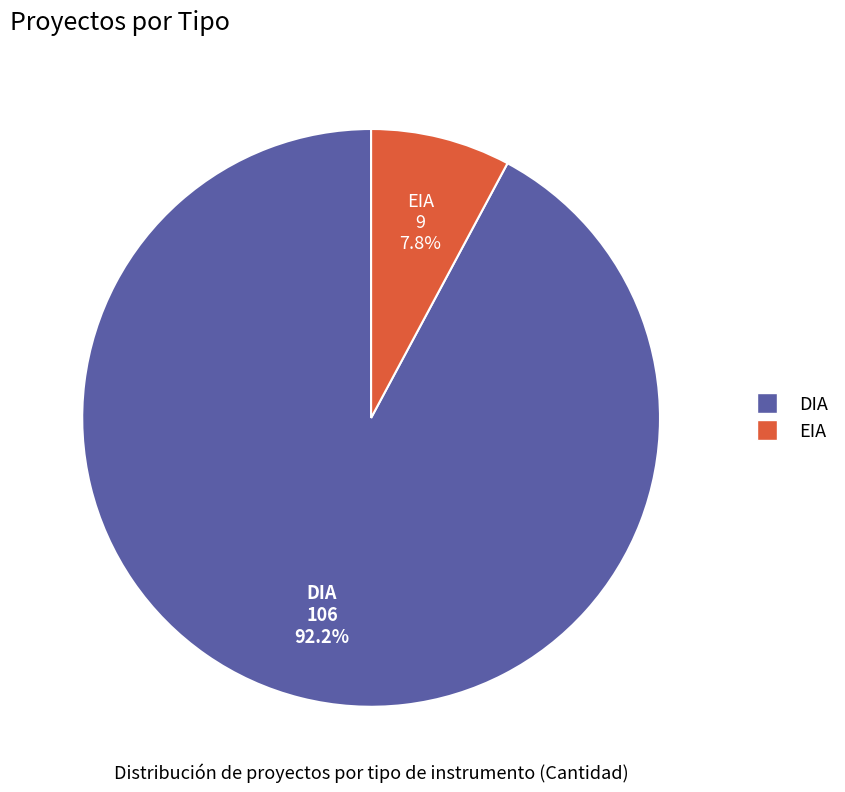

To the nearest percent, what is the difference between the EIA and DIA slice percentages?

84%